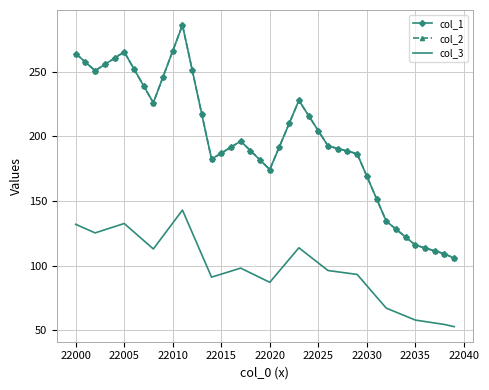

True or false: col_1 and col_3 cross at least once.

False